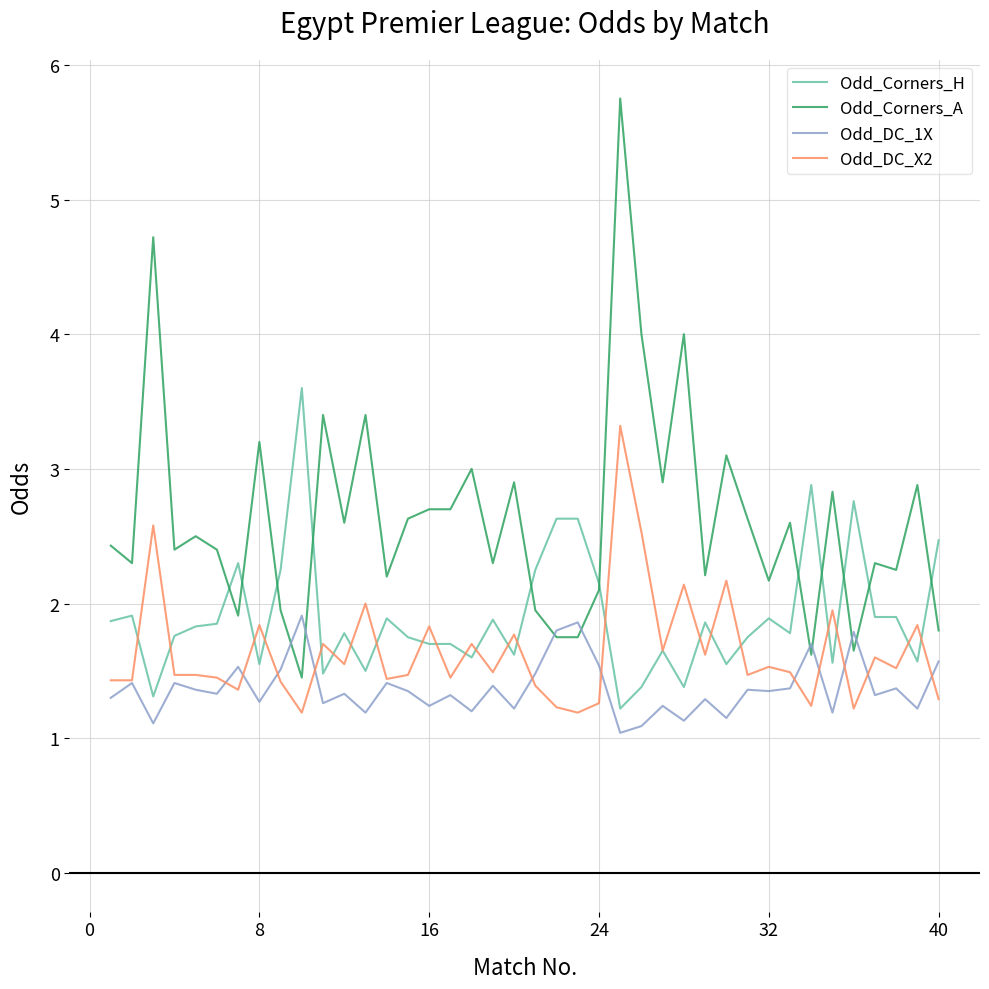

How many categories are shown in the chart?

40